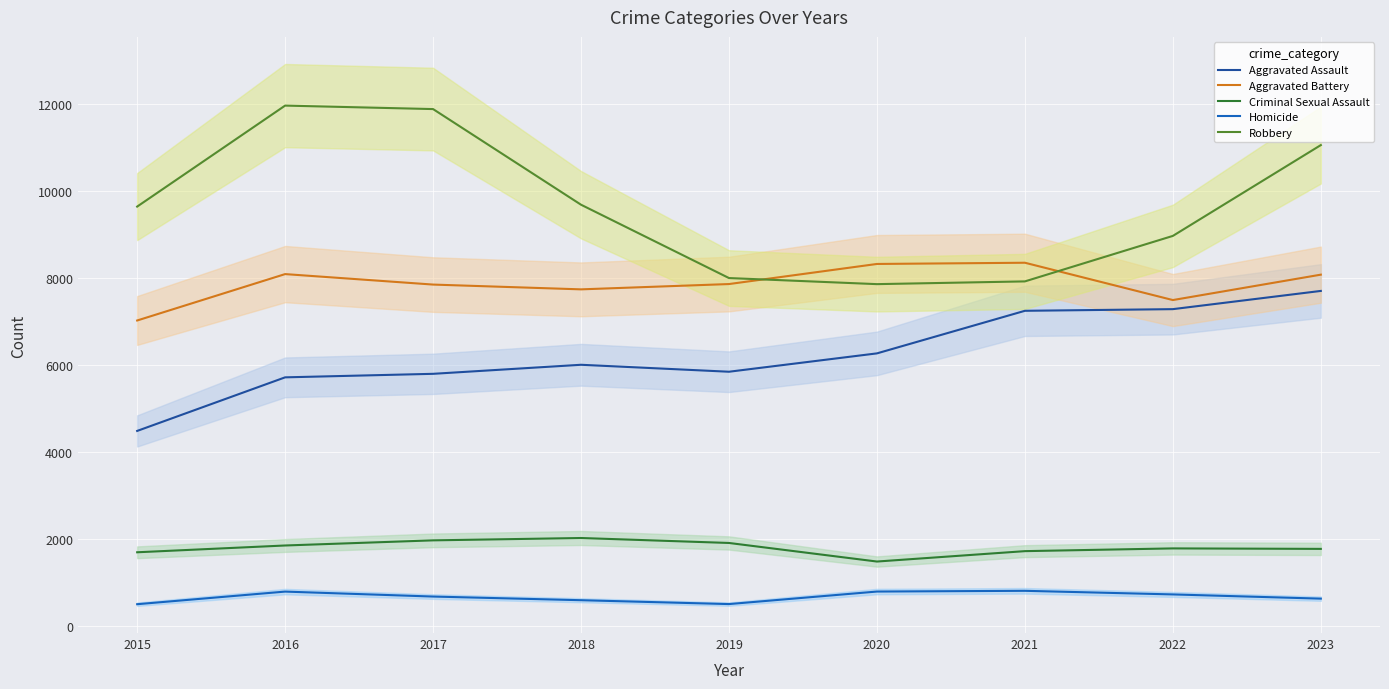

What is the approximate value of Homicide at 2015, to the nearest 50?

500